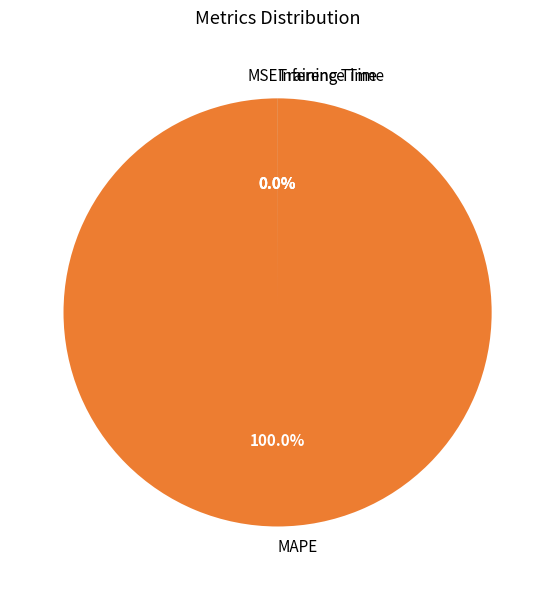

Which category has the biggest portion of the pie?

MAPE